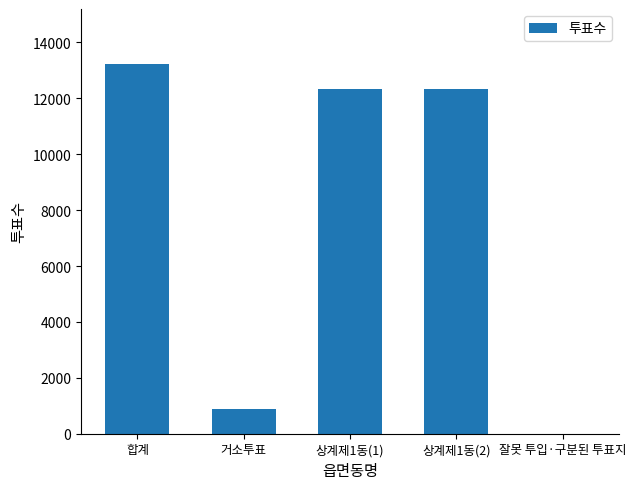

What is the maximum value shown in the chart?

13213